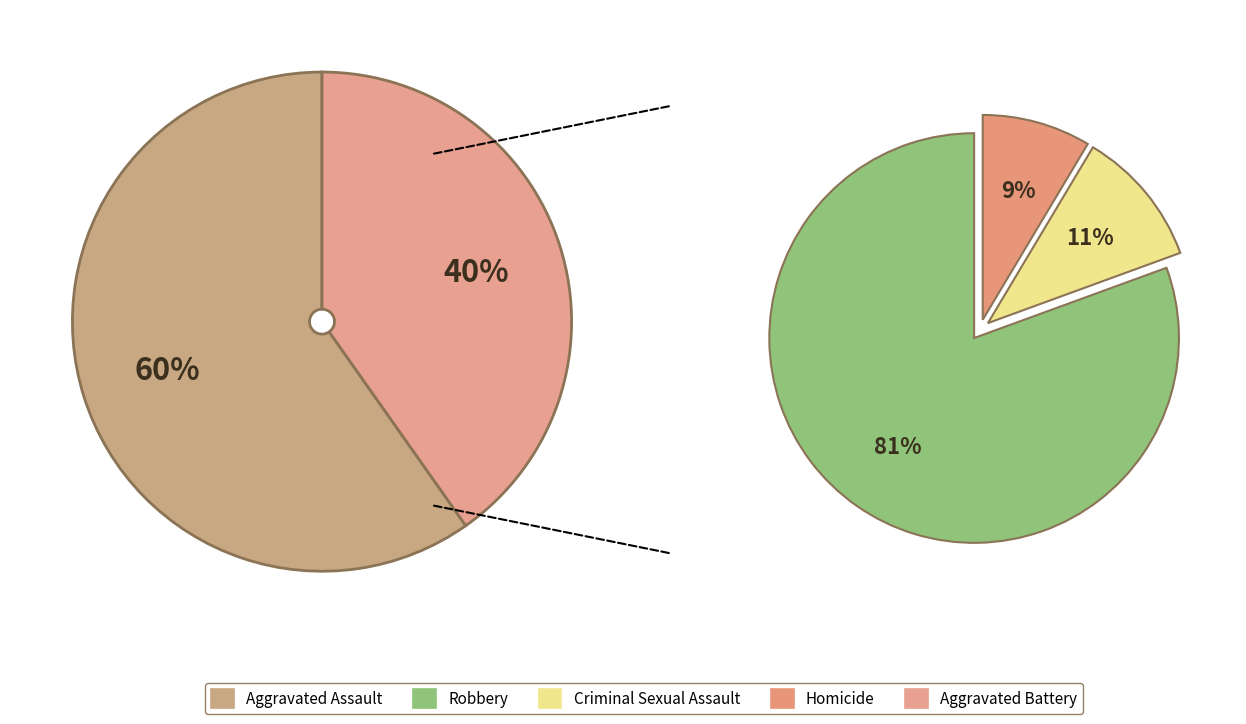

What is the total percentage of Homicide and Criminal Sexual Assault?

7.8%